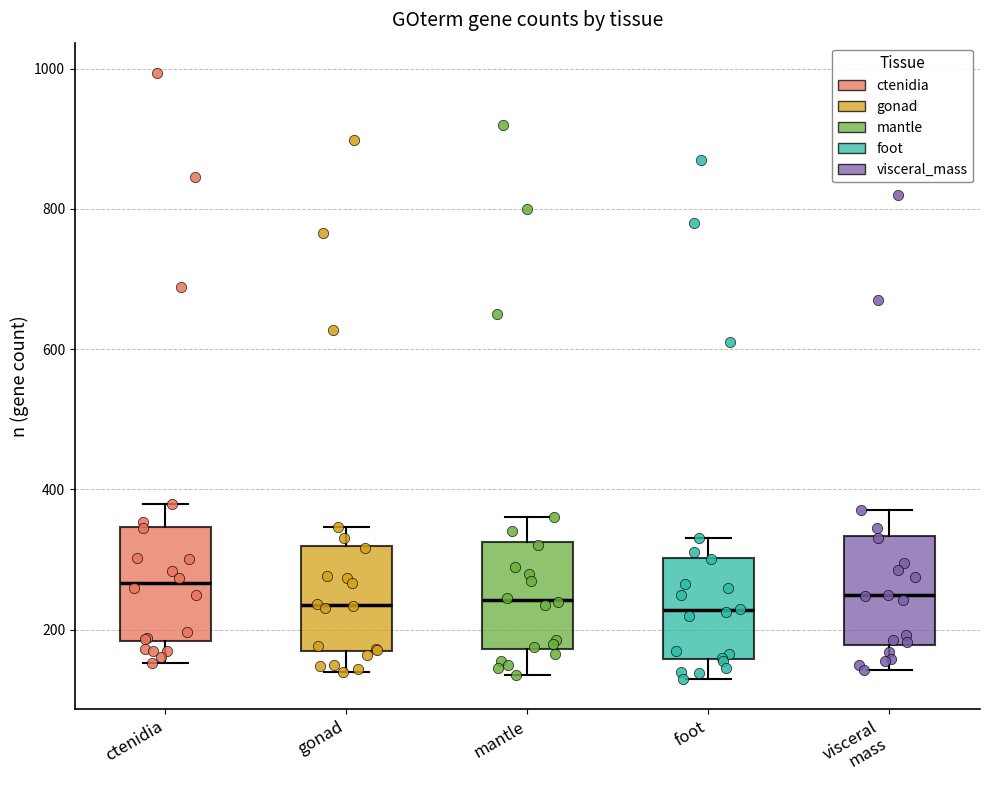

Reading left to right, transcribe this box plot: for each box, give where its median line is, the range the box spans, and where its two whiskers end, as read against the y-axis. The values are not printed on the chart, so give them approximately, as read against the axis.

ctenidia: median 260, box 180 to 340, whiskers 160 to 380
gonad: median 240, box 160 to 320, whiskers 140 to 340
mantle: median 240, box 180 to 320, whiskers 140 to 360
foot: median 220, box 160 to 300, whiskers 140 to 340
visceral mass: median 240, box 180 to 340, whiskers 140 to 380